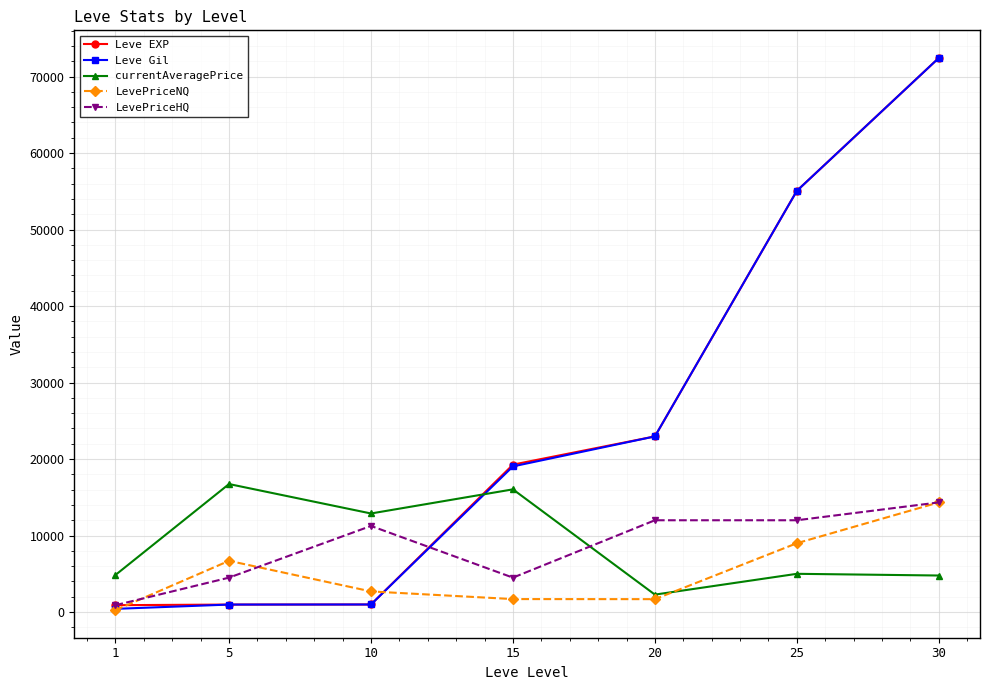

At which category is the sum across all series the highest?

30